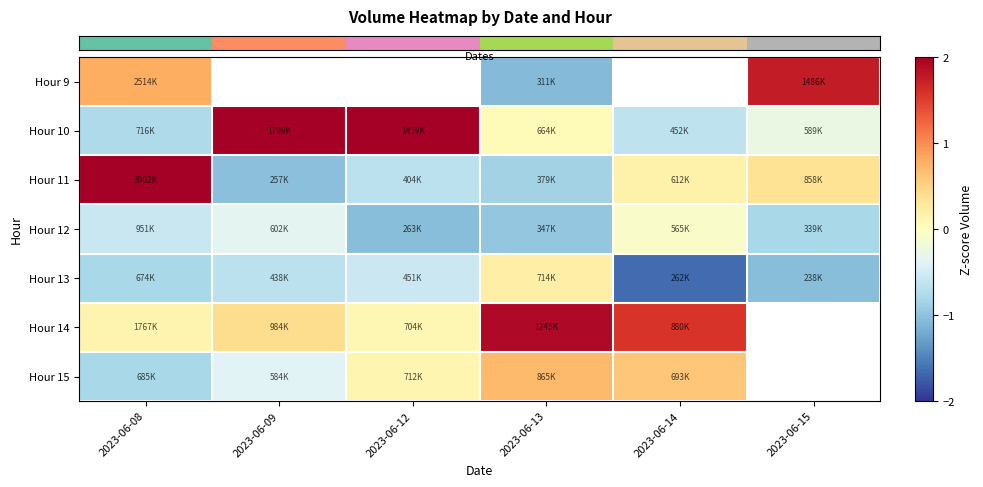

Which category has the lowest value across all series?

2023-06-14